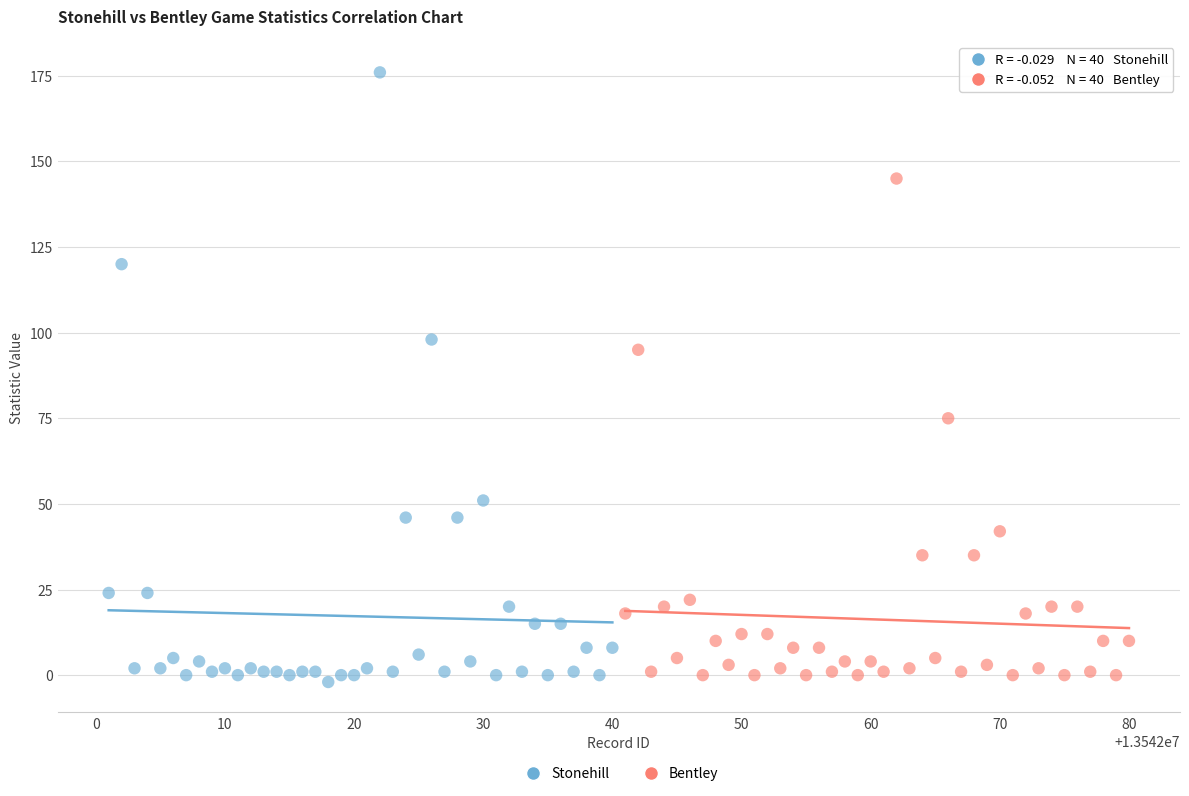

Which series reaches the maximum Y coordinate?

Stonehill